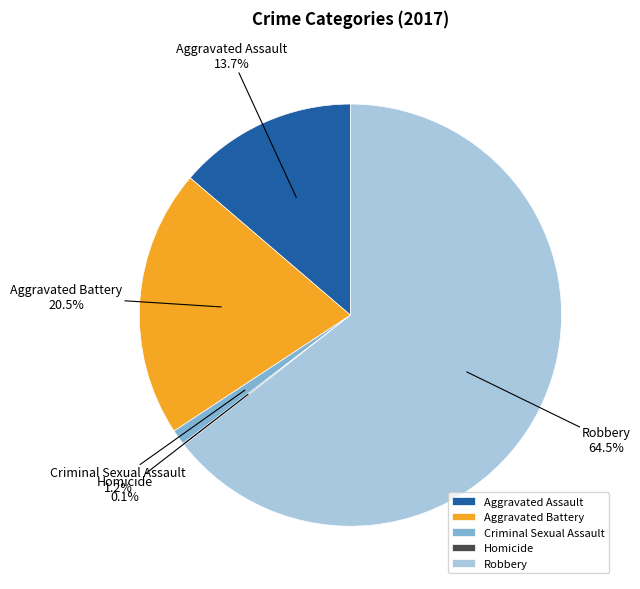

Is Criminal Sexual Assault the majority of the pie?

No